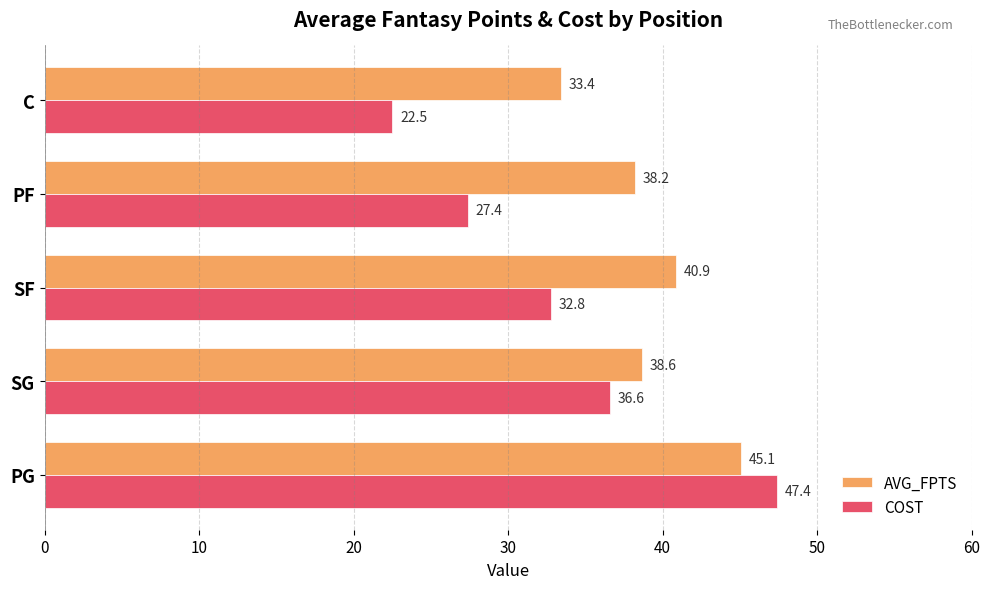

At which category is the sum across all series the highest?

PG